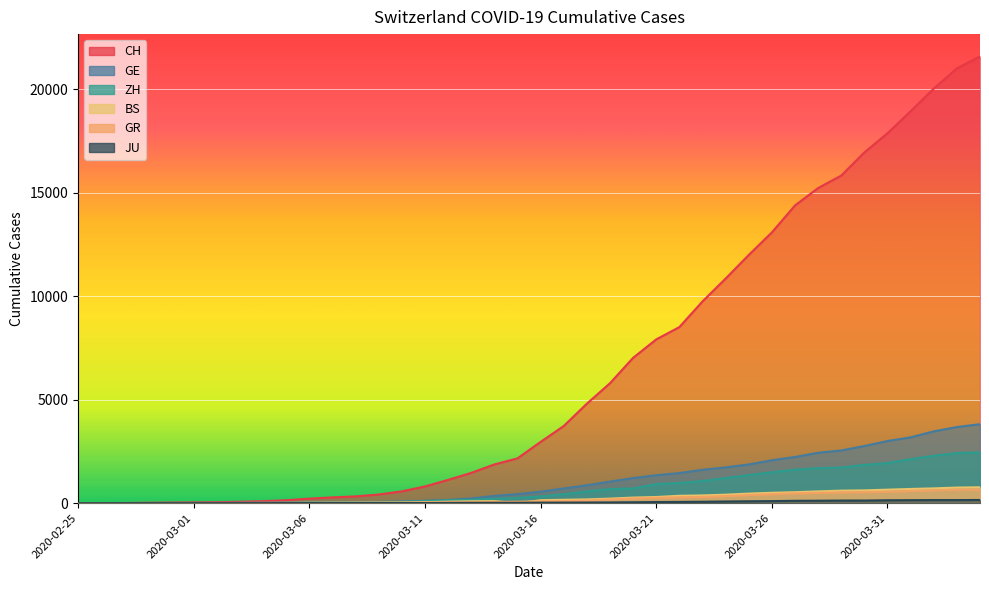

Which category has the lowest value in the BS series?

2020-02-25